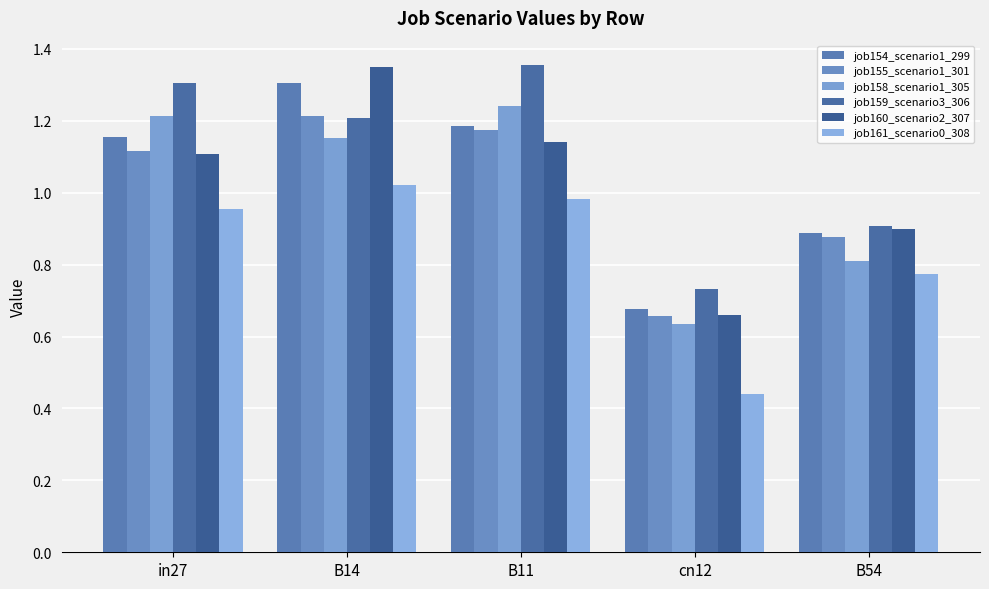

Reading left to right, list all the values displayed in this chart.

job154_scenario1_299: 1.2	1.3	1.2	0.7	0.9
job155_scenario1_301: 1.1	1.2	1.2	0.7	0.9
job158_scenario1_305: 1.2	1.2	1.2	0.6	0.8
job159_scenario3_306: 1.3	1.2	1.4	0.7	0.9
job160_scenario2_307: 1.1	1.3	1.1	0.7	0.9
job161_scenario0_308: 1.0	1.0	1.0	0.4	0.8